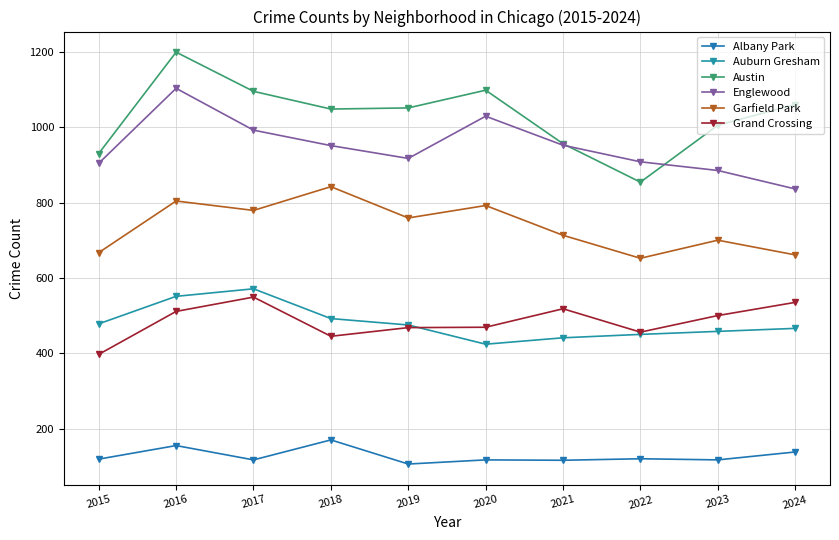

The Englewood series shows 228 at 2020. True or false?

False